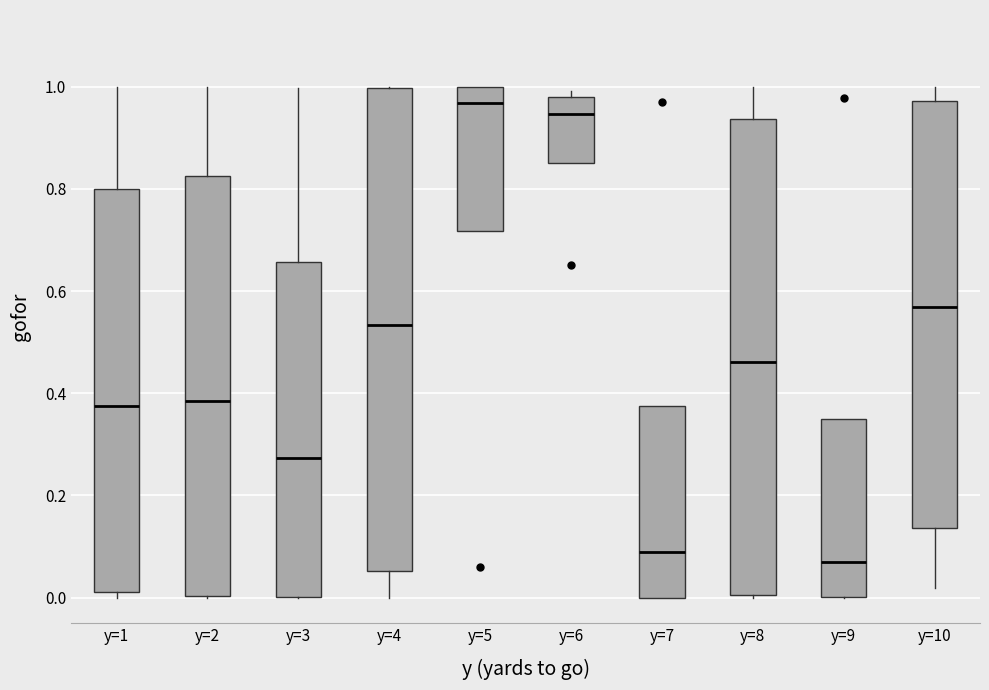

Reading left to right, read every box against the y-axis: the position of its median line, the range the box covers, and the ends of its whiskers. The values are not printed on the chart, so give them approximately, as read against the axis.

y=1: median 0.38, box 0.02 to 0.80, whiskers 0.00 to 1.00
y=2: median 0.38, box 0.00 to 0.82, whiskers 0.00 to 1.00
y=3: median 0.28, box 0.00 to 0.66, whiskers 0.00 to 1.00
y=4: median 0.54, box 0.06 to 1.00, whiskers 0.00 to 1.00
y=5: median 0.96, box 0.72 to 1.00, whiskers 0.72 to 1.00
y=6: median 0.94, box 0.84 to 0.98, whiskers 0.84 to 1.00
y=7: median 0.08, box 0.00 to 0.38, whiskers 0.00 to 0.38
y=8: median 0.46, box 0.00 to 0.94, whiskers 0.00 to 1.00
y=9: median 0.06, box 0.00 to 0.34, whiskers 0.00 to 0.34
y=10: median 0.56, box 0.14 to 0.98, whiskers 0.02 to 1.00